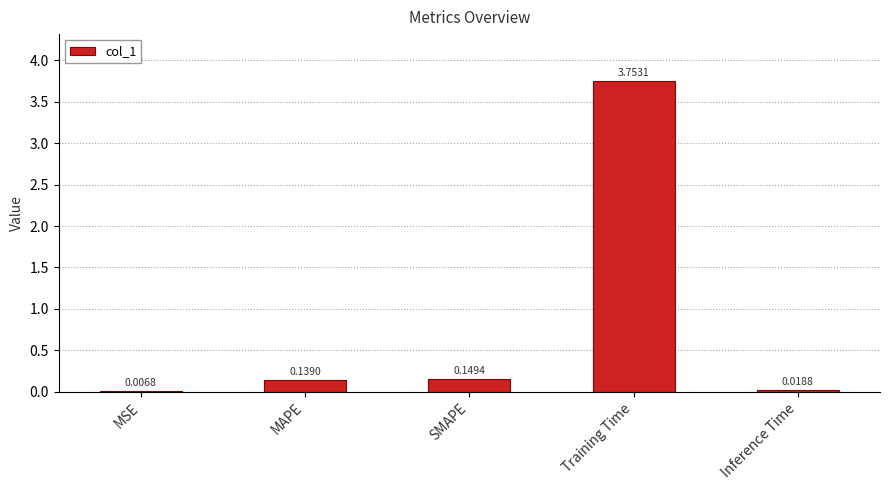

Which label corresponds to the largest value in the chart?

Training Time